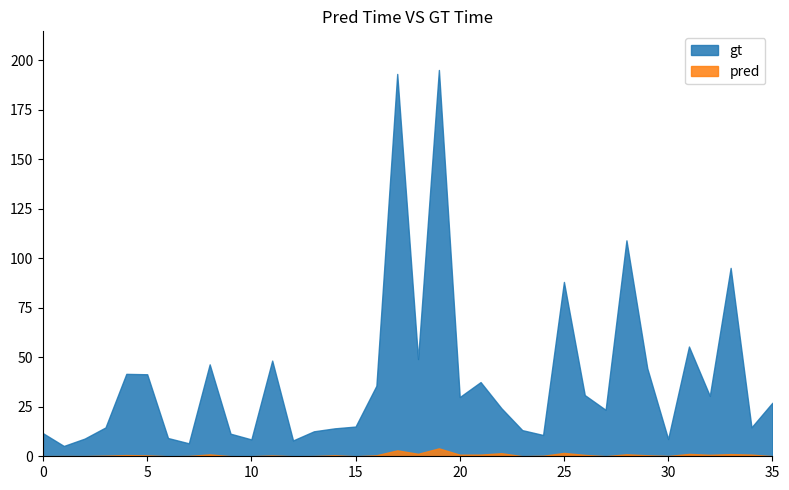

List the series in order of their peak value, highest first.

gt, pred